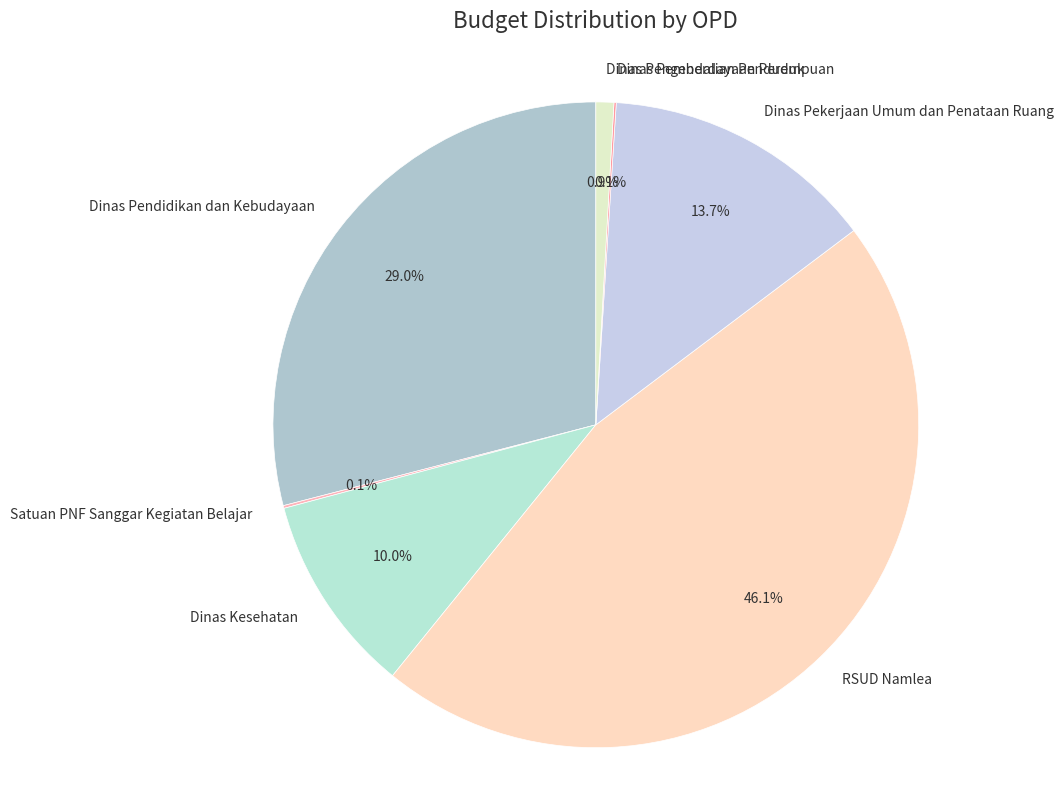

What percentage is NOT represented by Dinas Pekerjaan Umum dan Penataan Ruang?

86.3%